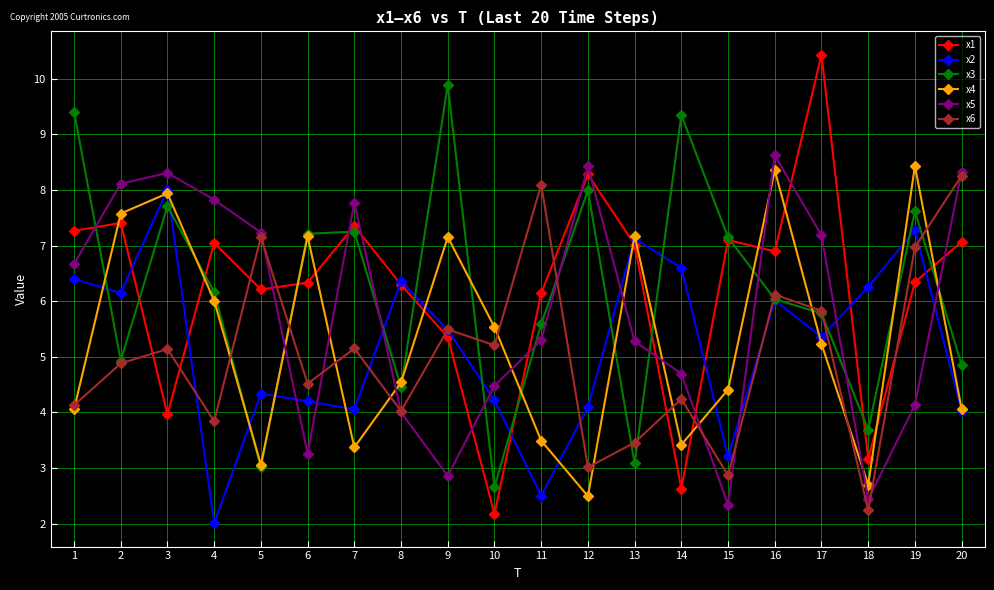

At which label does x1 reach its minimum?

10